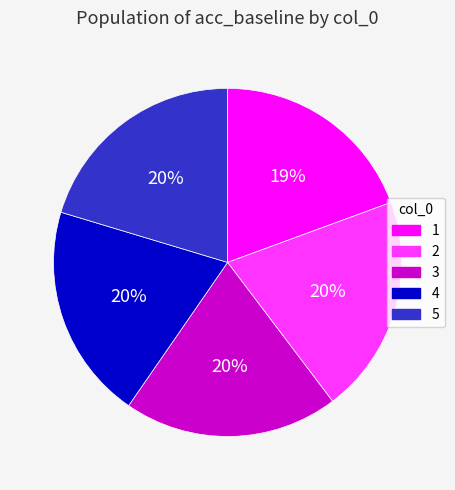

Is it true that 2 is 20% of the pie?

True